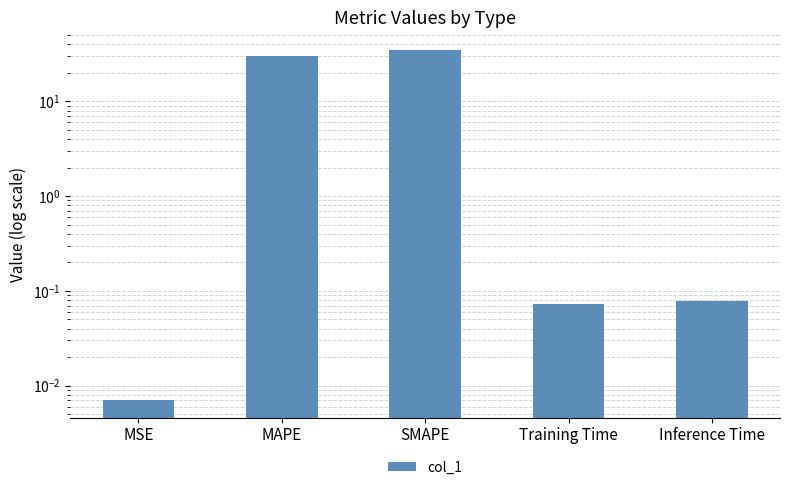

Rank the categories by value from highest to lowest.

SMAPE, MAPE, Inference Time, Training Time, MSE